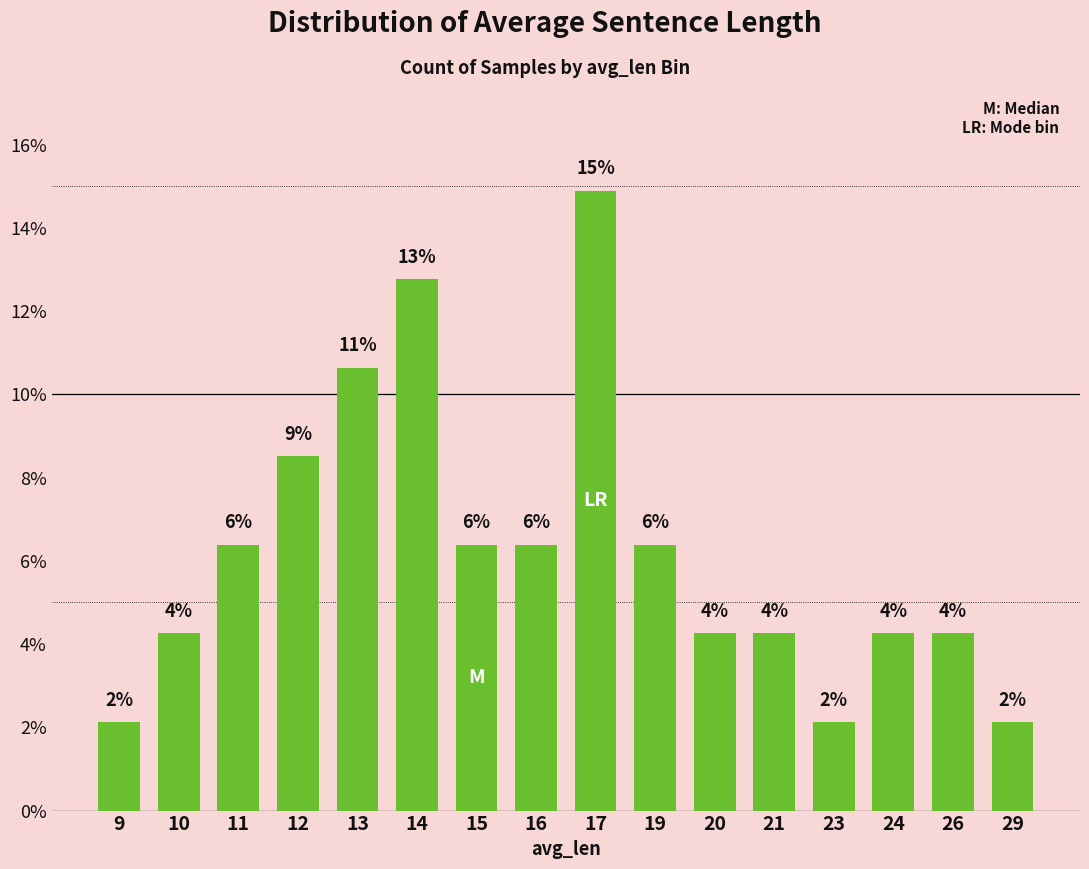

At which label does the data first exceed 6?

11